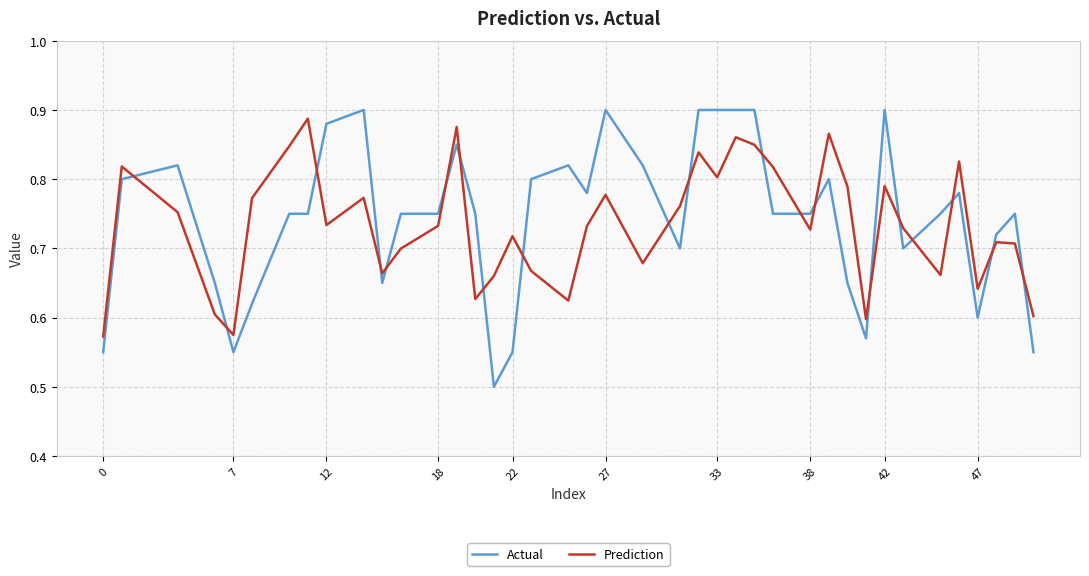

True or false: Prediction and Actual intersect in this chart.

True